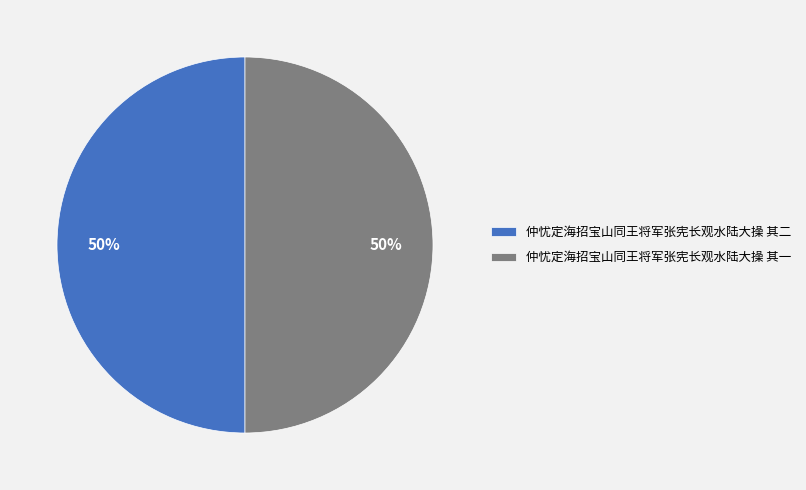

To the nearest percent, what is the combined percentage of 仲忧定海招宝山同王将军张宪长观水陆大操 其一 and 仲忧定海招宝山同王将军张宪长观水陆大操 其二?

100%